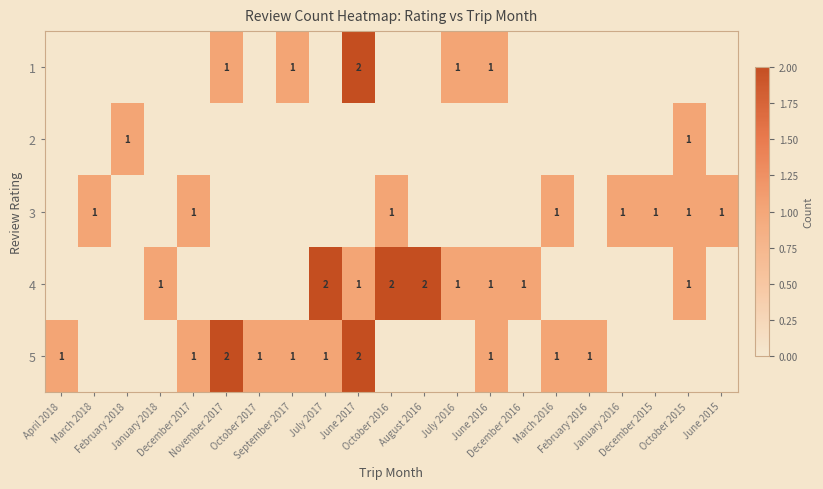

At how many categories does at least one series exceed 1?

5